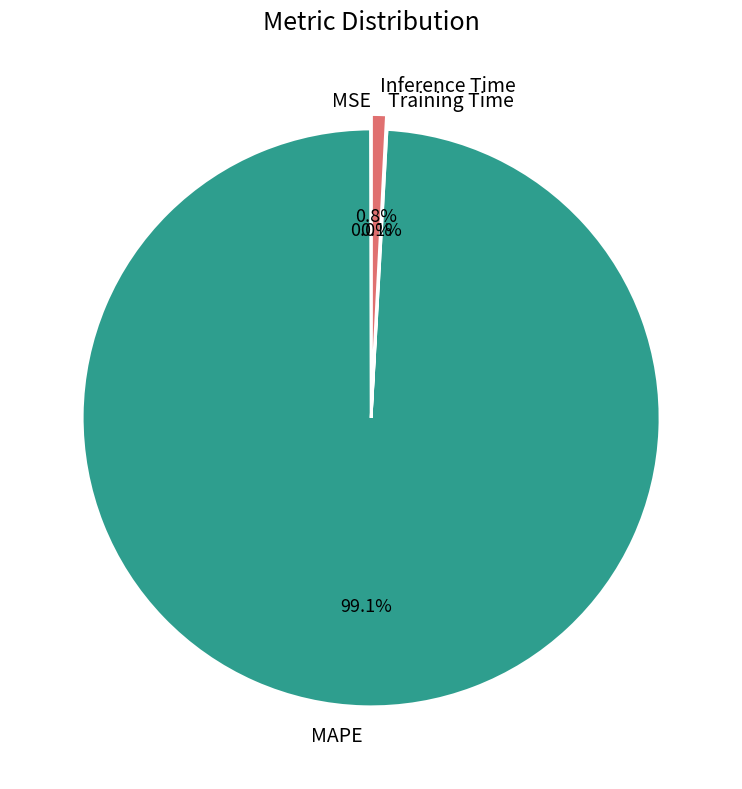

Does MAPE account for over 50% of the chart?

Yes